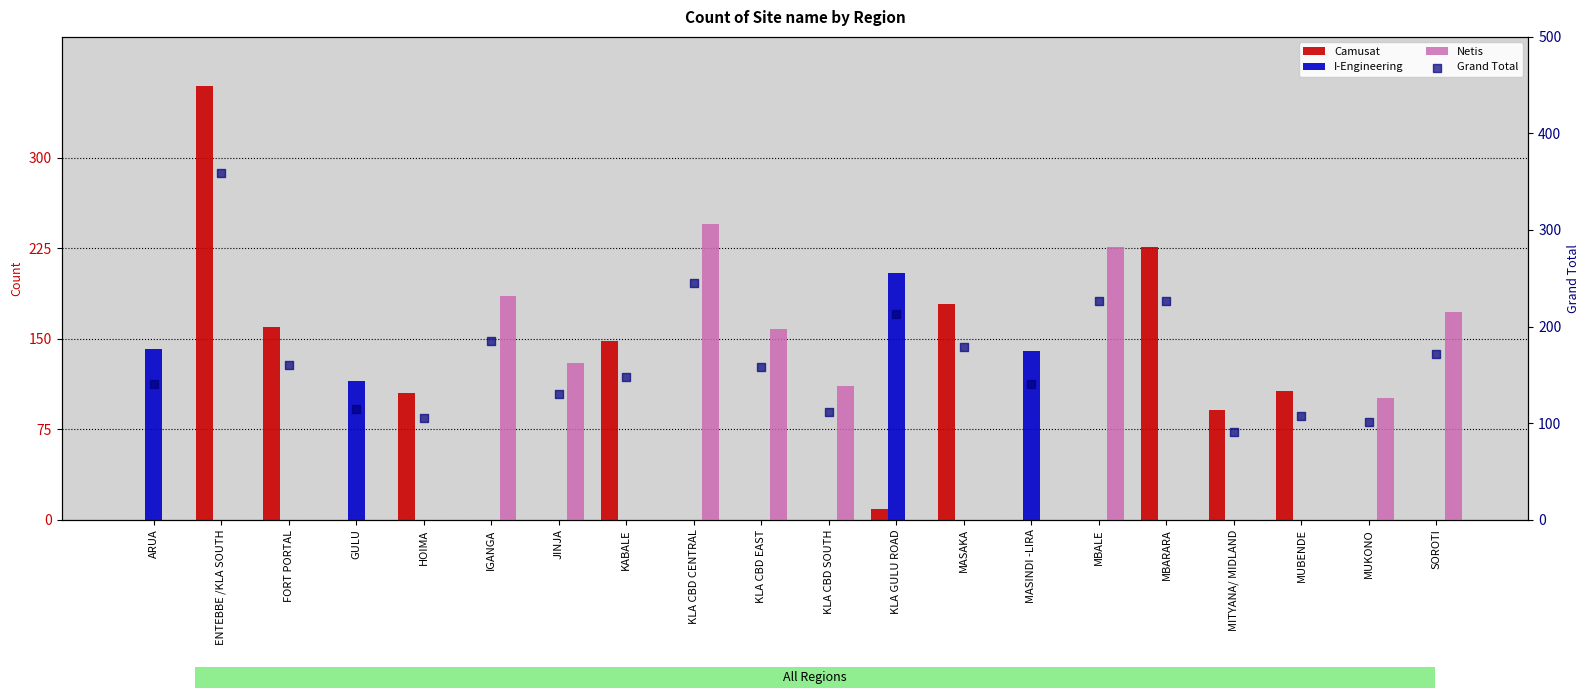

What are all the series names shown in the legend?

Camusat, I-Engineering, Netis, Grand Total